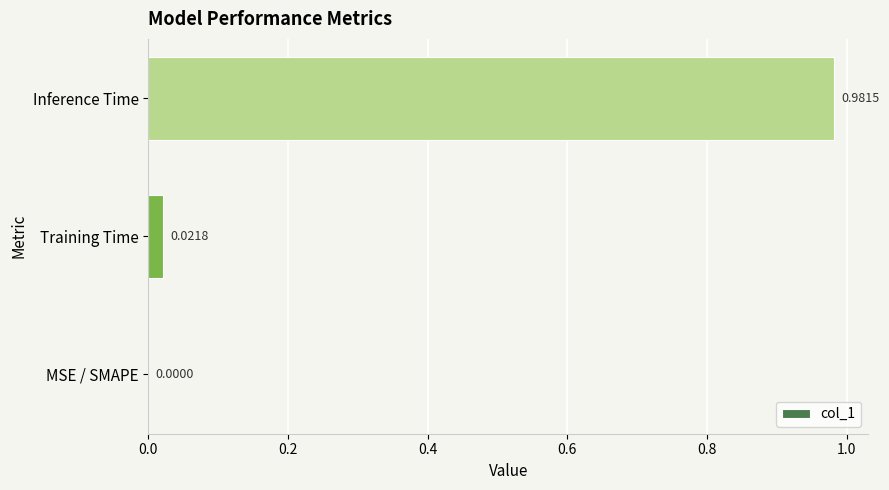

Which category has the highest value across all series?

Inference Time